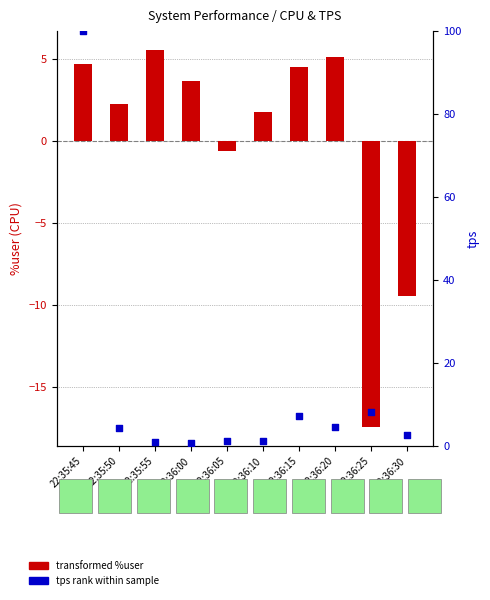

Which series has the largest Y range (max minus min)?

tps (percentile rank)